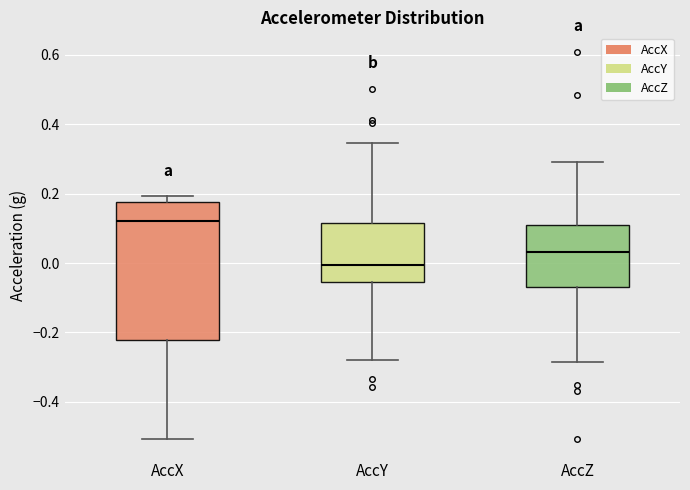

Which box's median line is the highest?

AccX